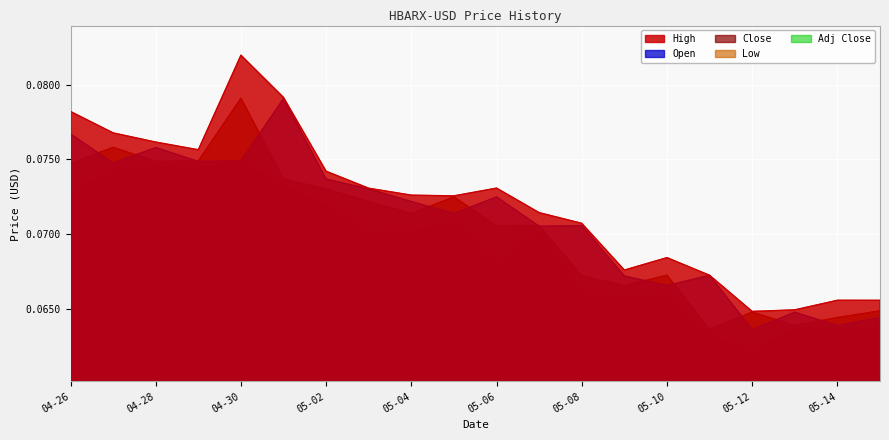

What are all the series names shown in the legend?

High, Open, Close, Low, Adj Close